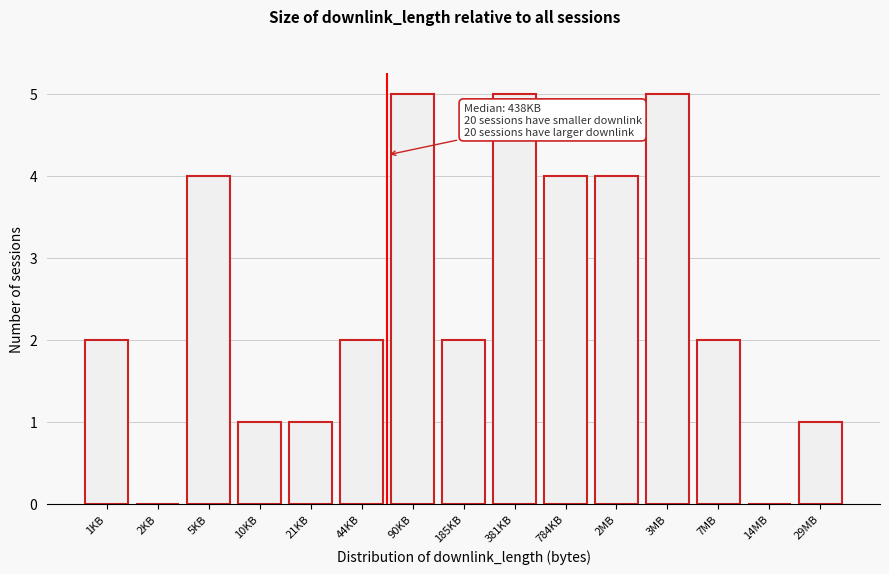

Reading right to left, list all the values displayed in this chart.

29MB=1	14MB=0	7MB=2	3MB=5	2MB=4	784KB=4	381KB=5	185KB=2	90KB=5	44KB=2	21KB=1	10KB=1	5KB=4	2KB=0	1KB=2